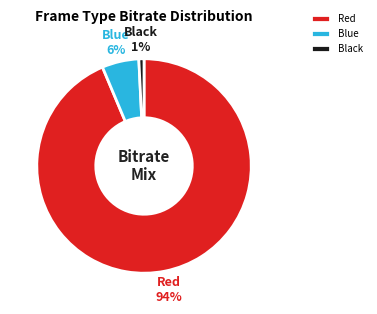

Which has a higher value, Black or Blue?

Blue